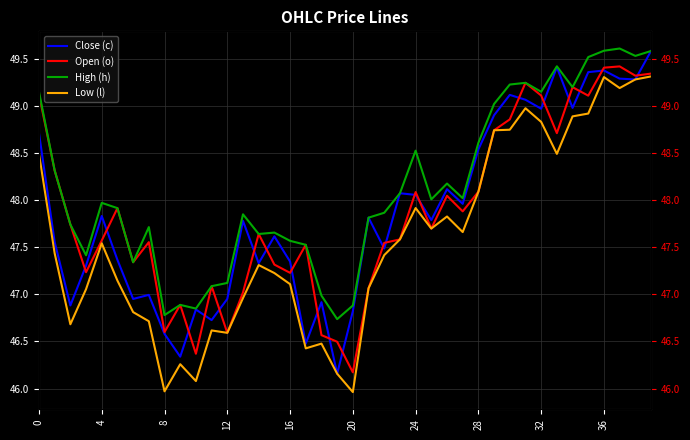

How many data points in High (h) are less than 47?

6